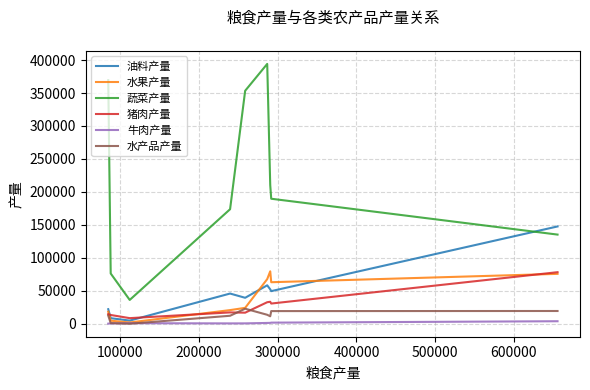

What is the maximum value shown in the chart?

394097